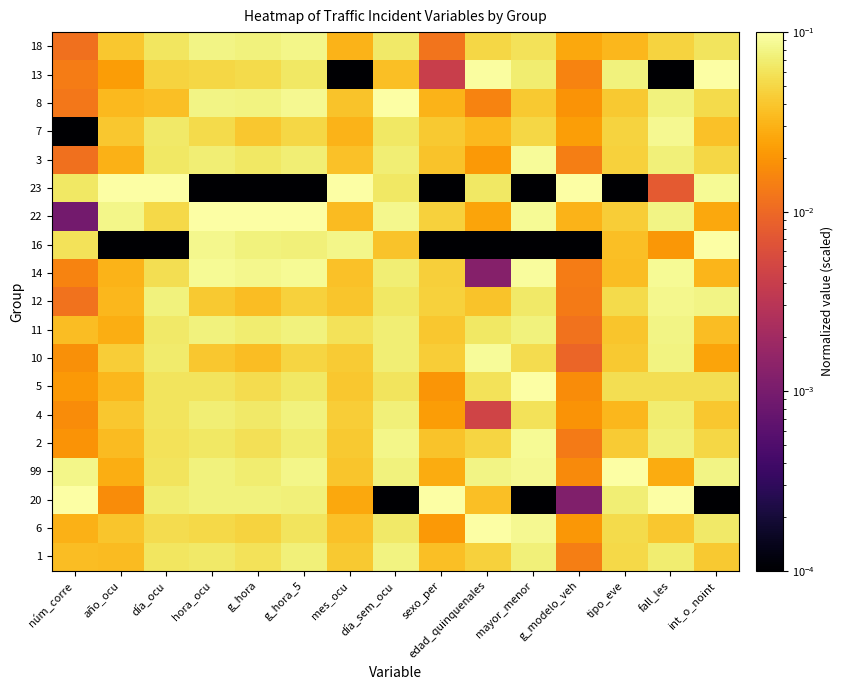

List the series in order of their peak value, lowest first.

4, 1, 11, 18, 12, 7, 2, 10, 3, 14, 6, 20, 99, 5, 16, 22, 23, 8, 13